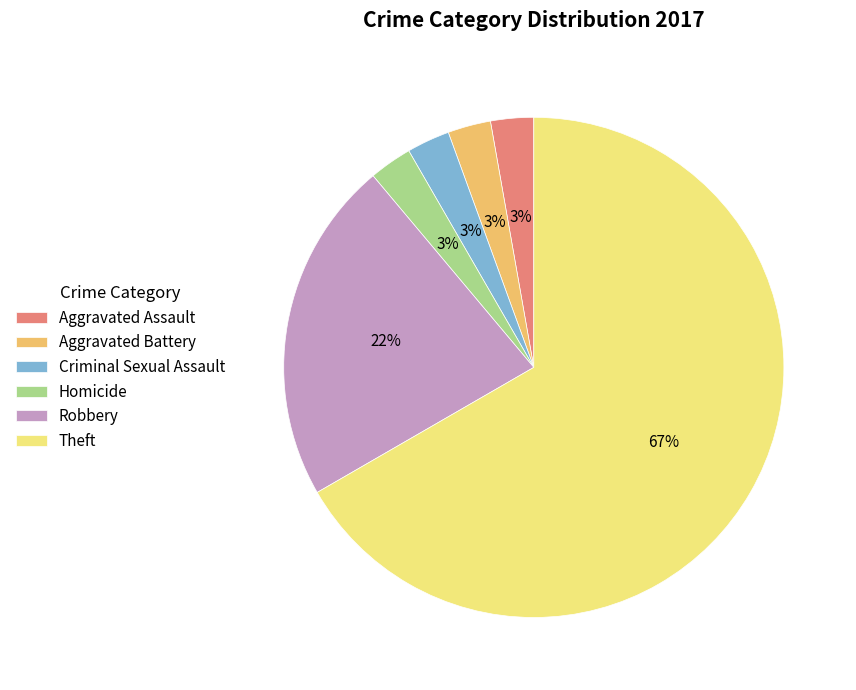

Do Criminal Sexual Assault and Homicide together represent more than half of the pie?

No